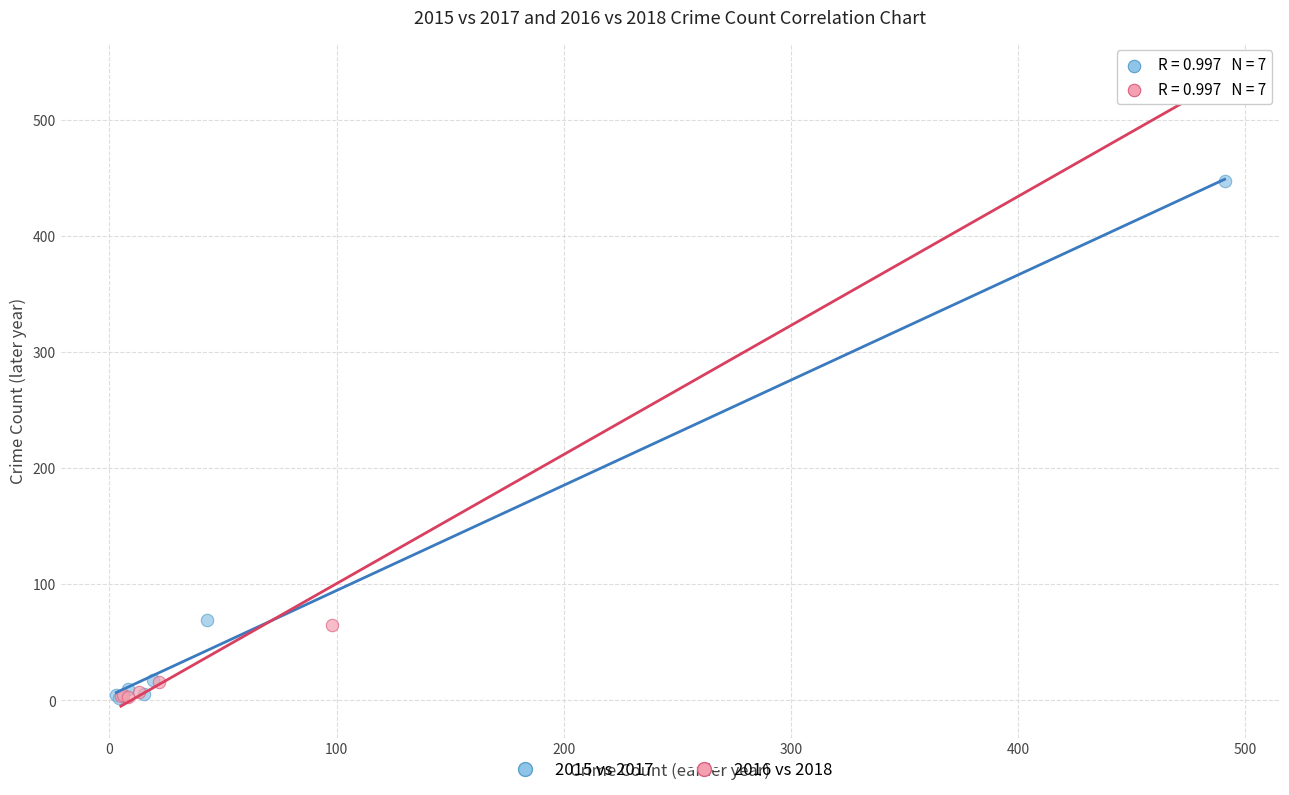

Which series has the widest spread of Y values?

2016 vs 2018